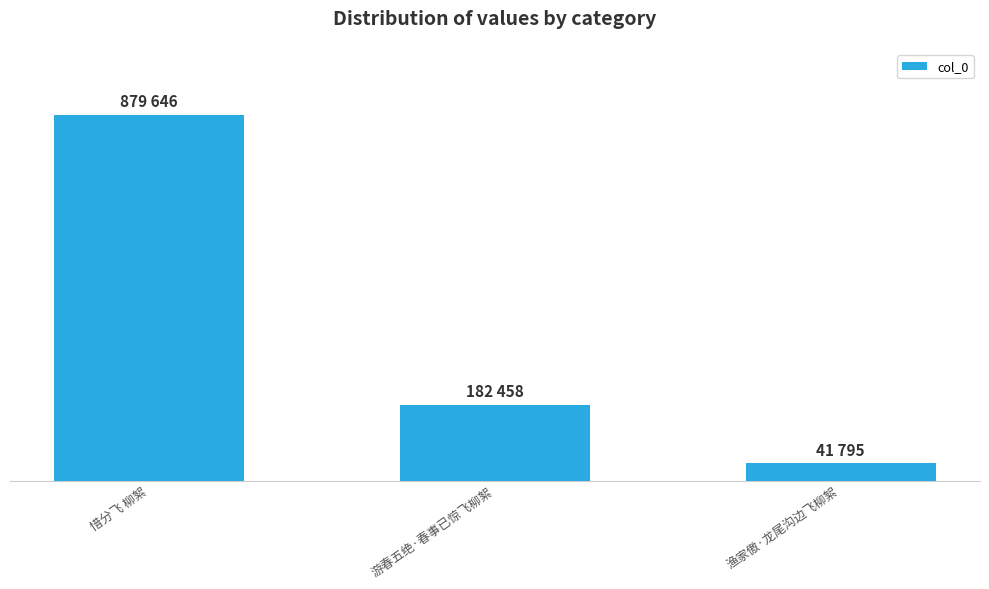

Rank the categories by value from highest to lowest.

惜分飞 柳絮, 游春五绝·春事已惊飞柳絮, 渔家傲·龙尾沟边飞柳絮